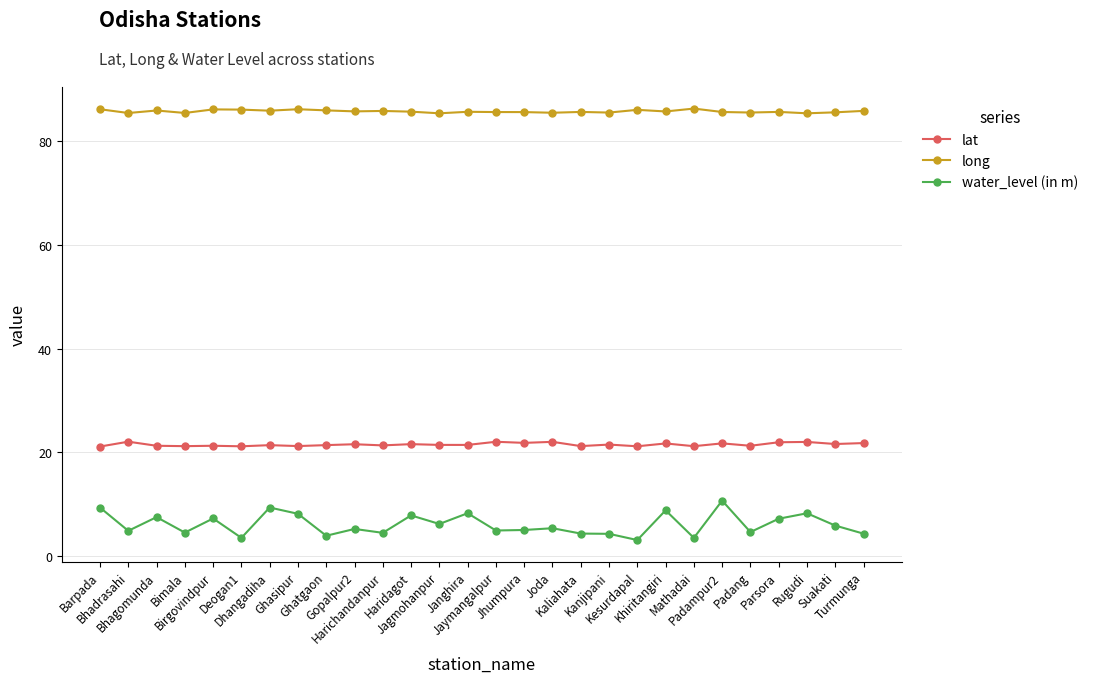

Is it true that water_level (in m) equals 1.3 at Turmunga?

False